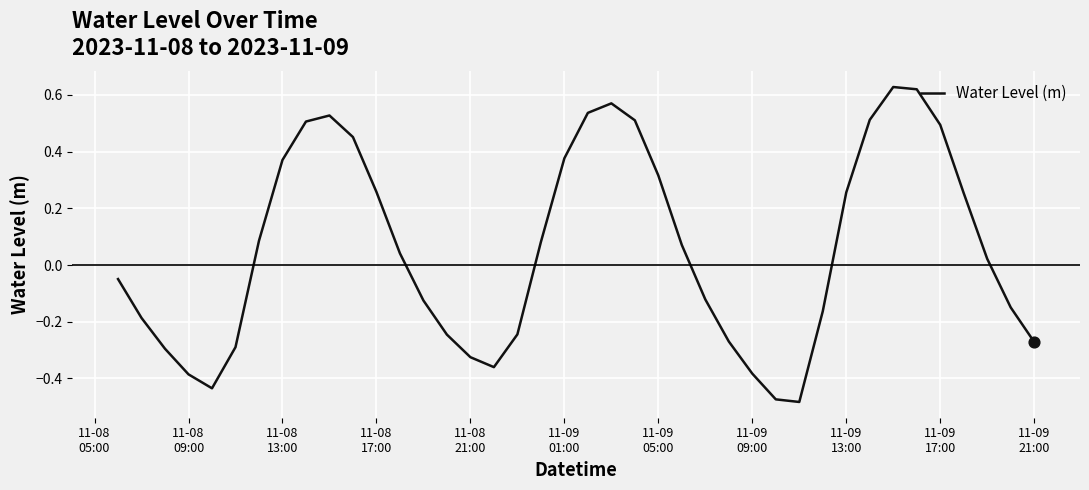

What is the difference between the maximum and minimum values?

1.1